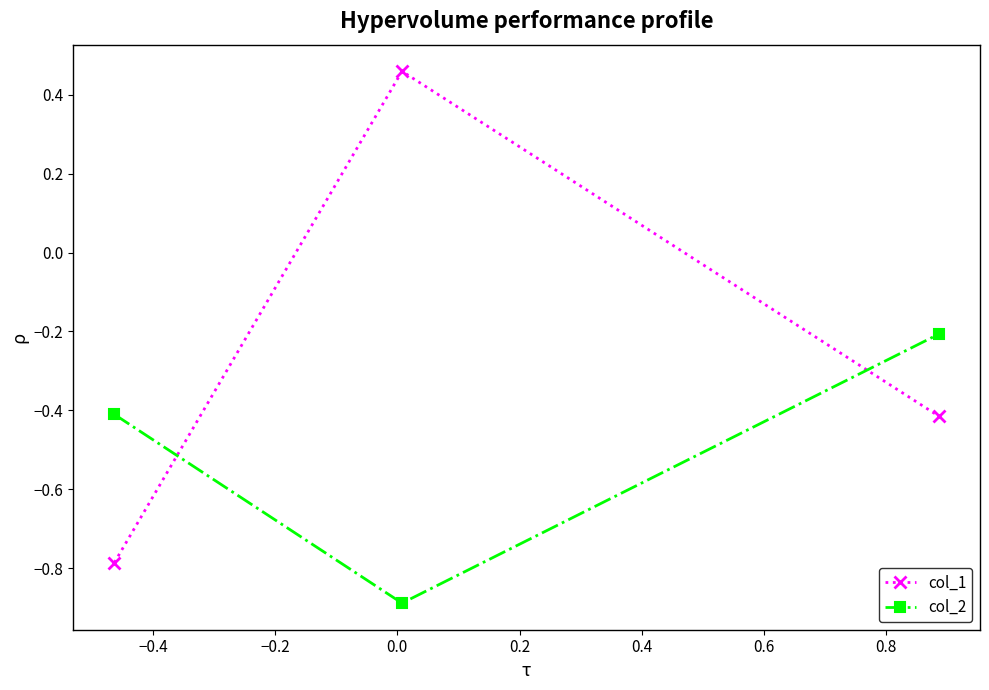

How many lines are shown in the chart?

2